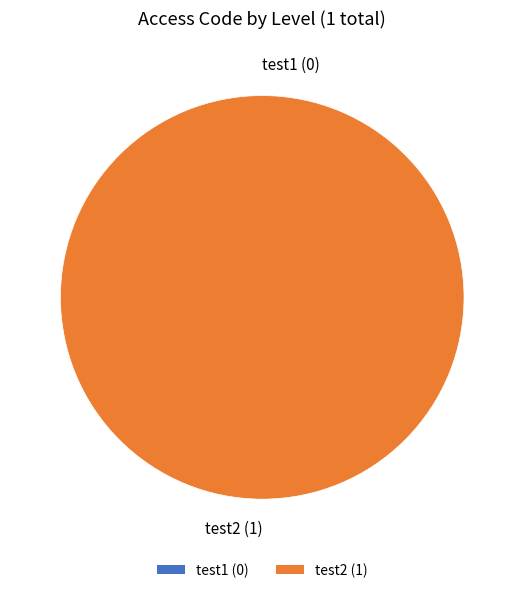

What is the change in value from test1 to test2?

+1